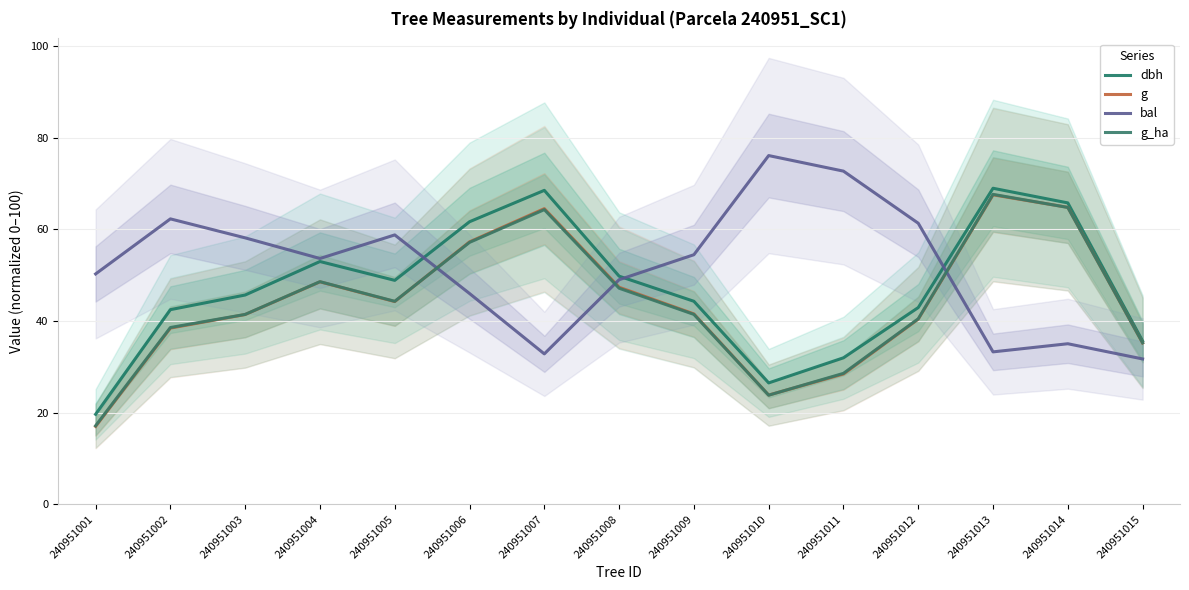

At which label is bal closest to 53?

240951004